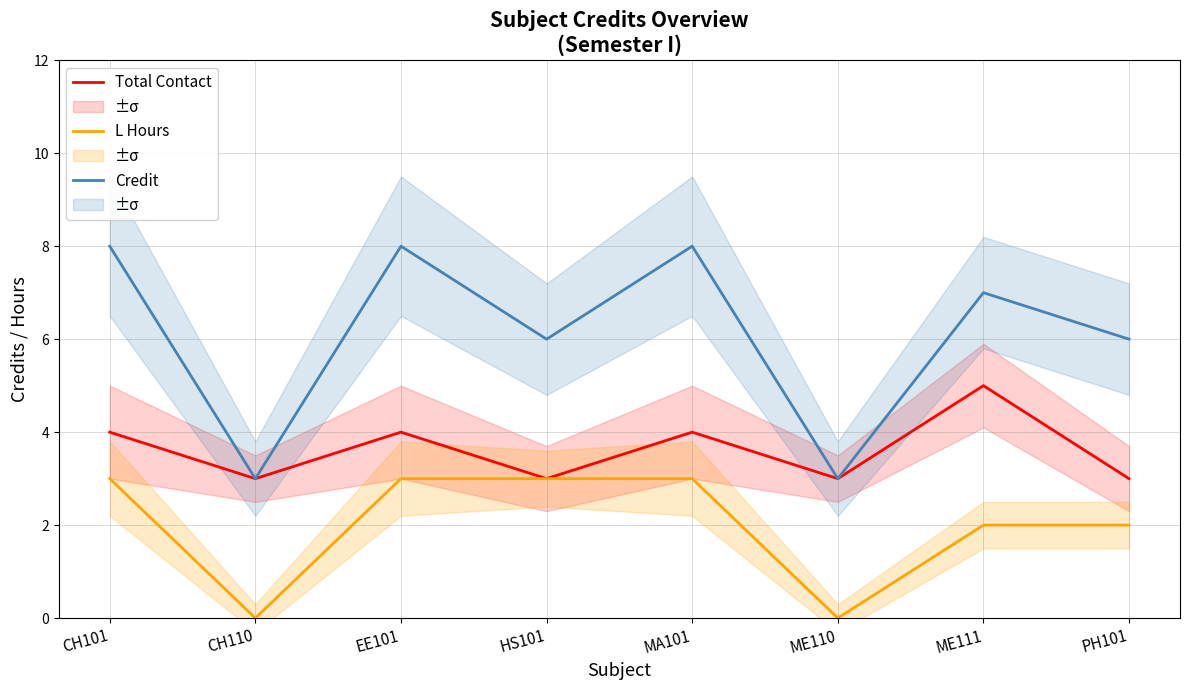

How many values in the Total Contact series exceed 4?

1